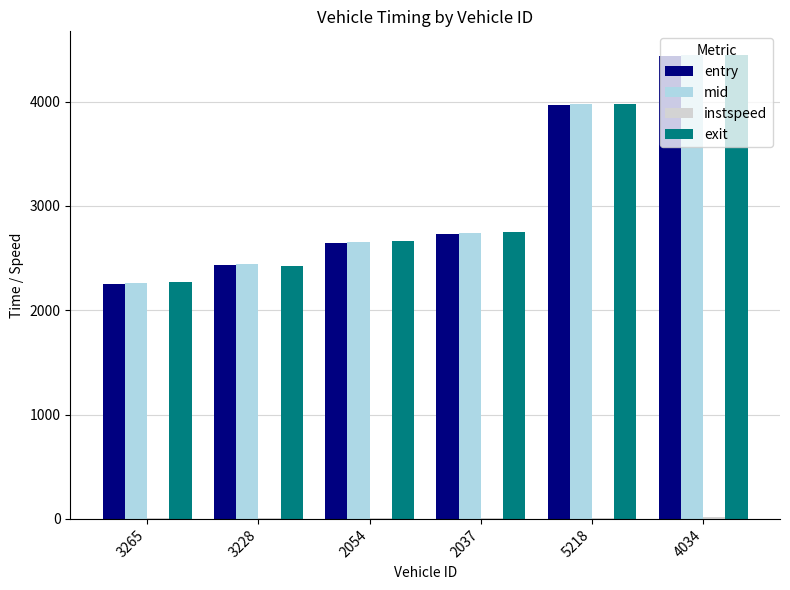

Is it true that mid equals 5968.9 at 4034?

False